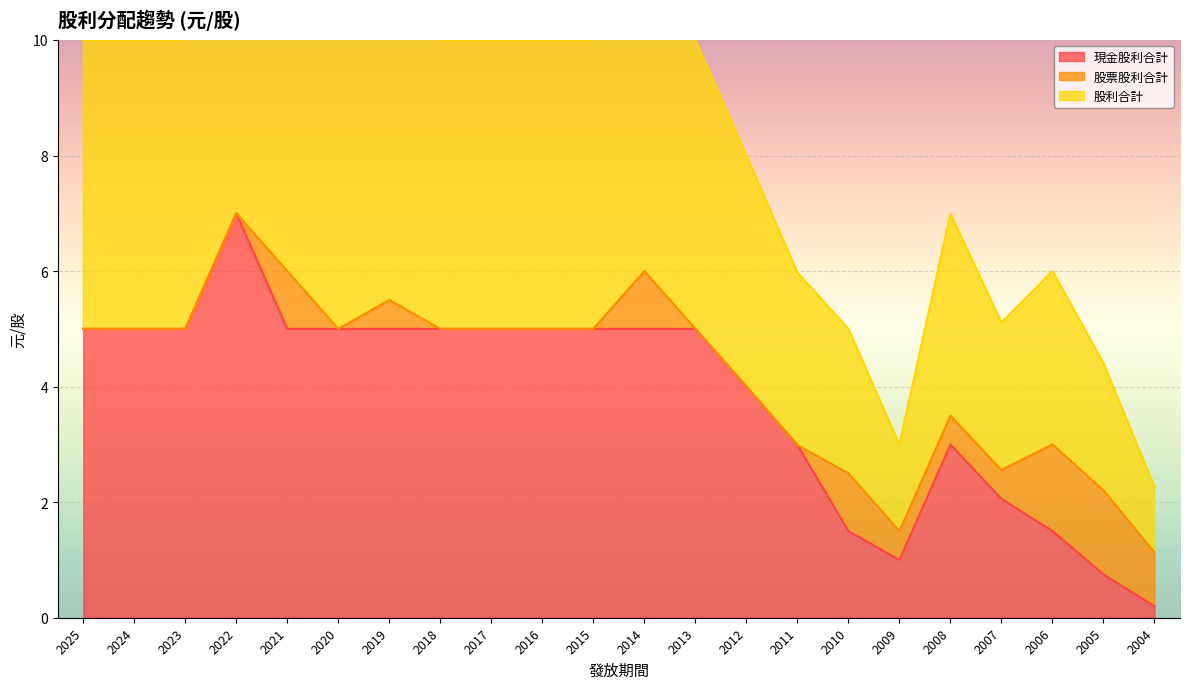

The 現金股利合計 series shows 2.3 at 2006. True or false?

False